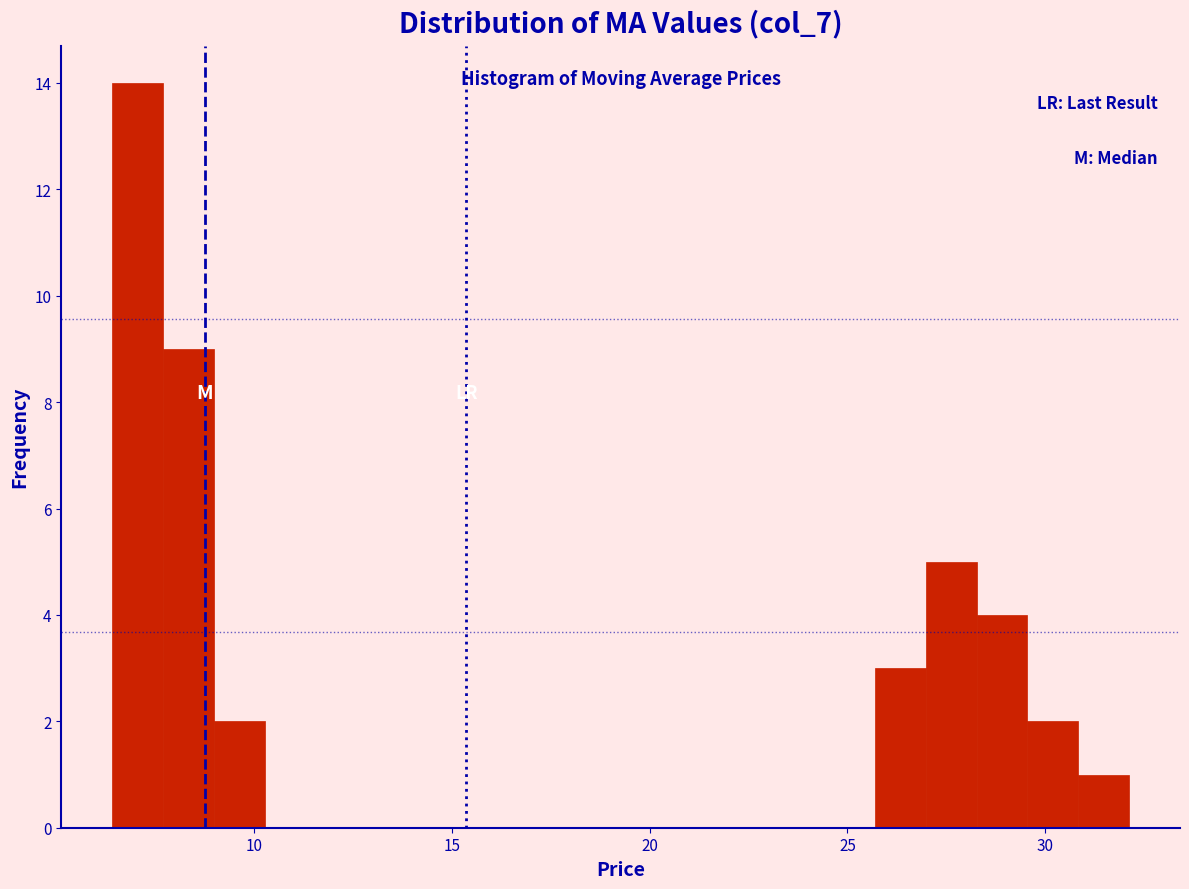

Around what value on the x-axis is the tallest bar? Give the approximate position of its centre, as read against the axis.

7.0